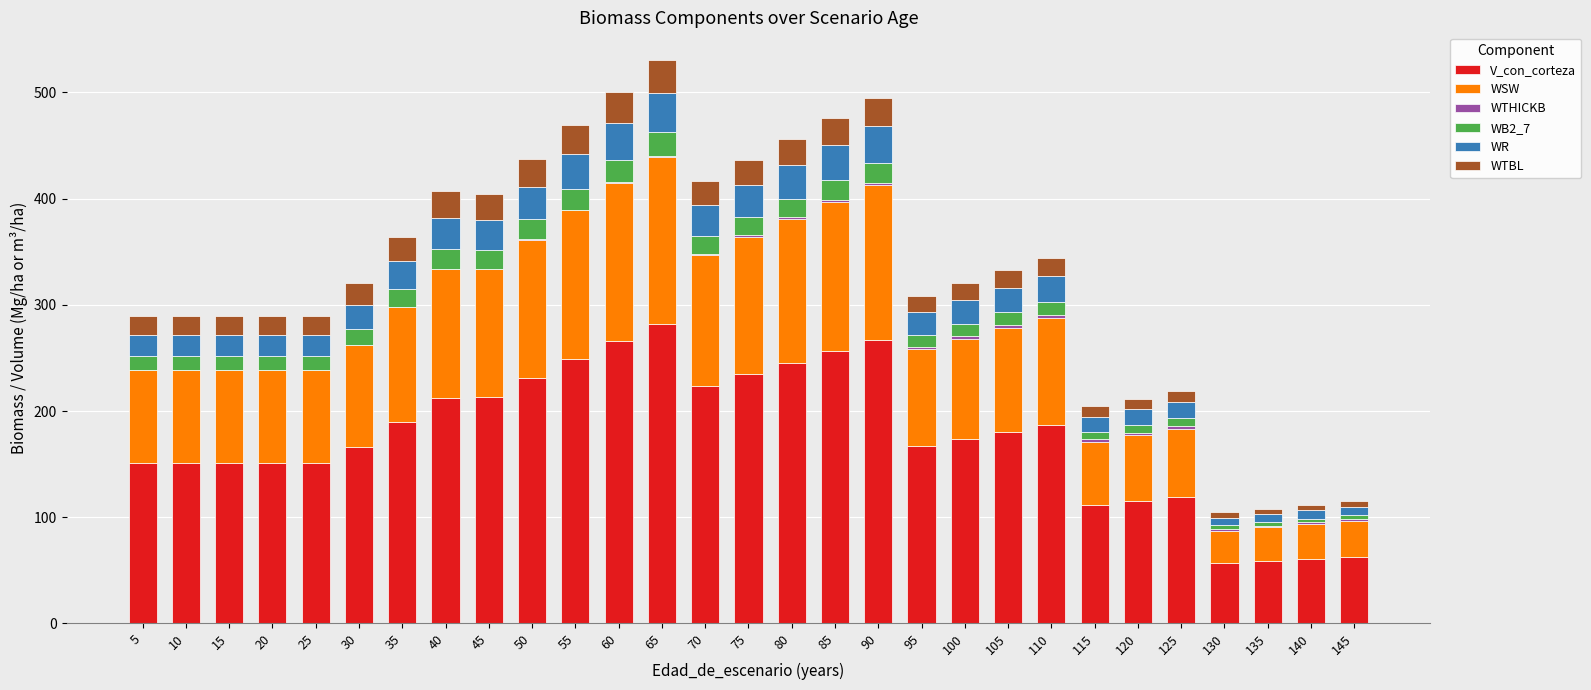

Are the bars horizontal?

No